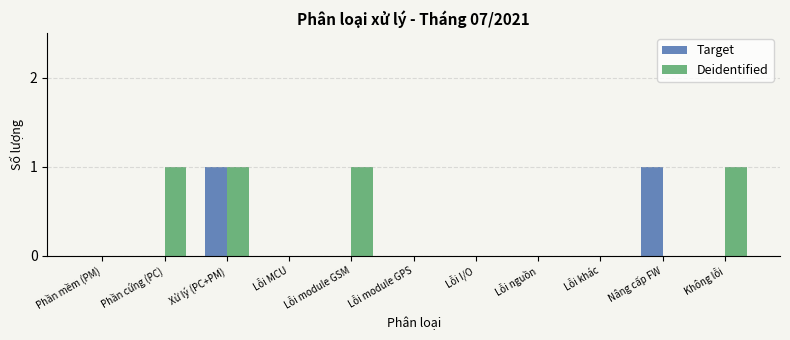

Which series changed the most between Lỗi I/O and Không lỗi?

Deidentified